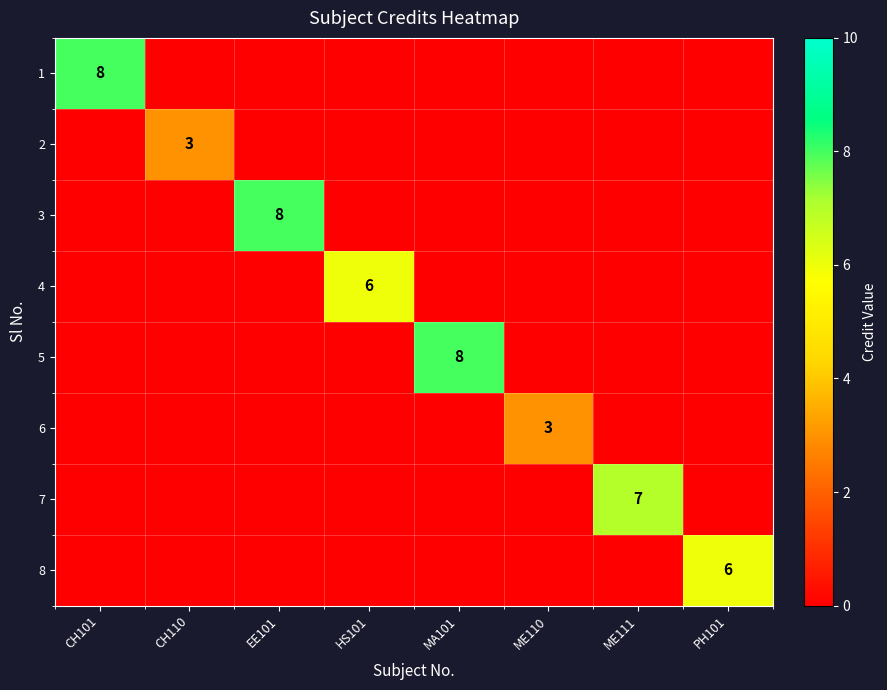

At which category is the sum across all series the highest?

CH101